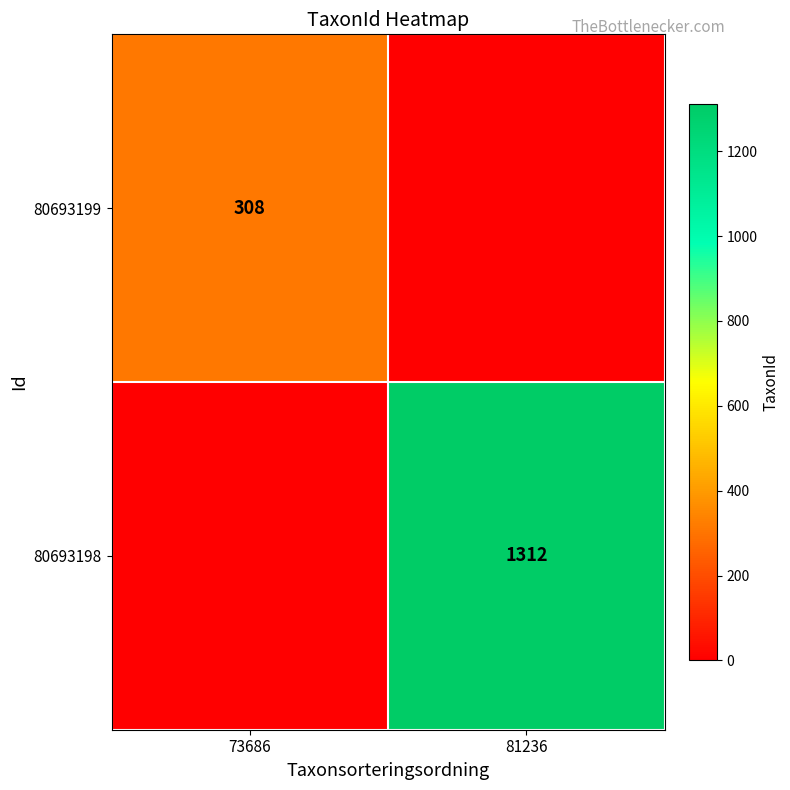

True or false: 80693199 has a value of 402 at 73686.

False